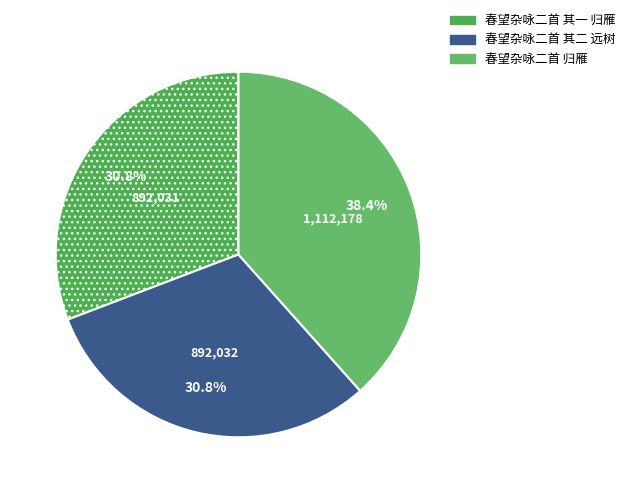

To the nearest percent, what percentage of the pie is 春望杂咏二首 其一 归雁?

31%